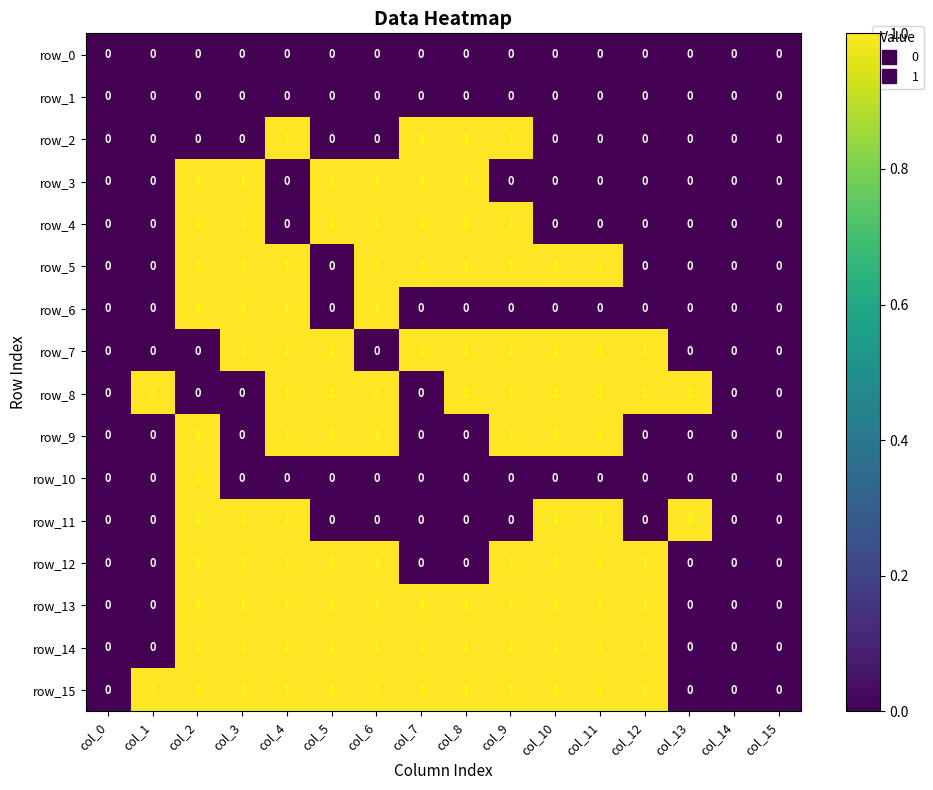

What is the difference between the highest and lowest values at col_10?

1